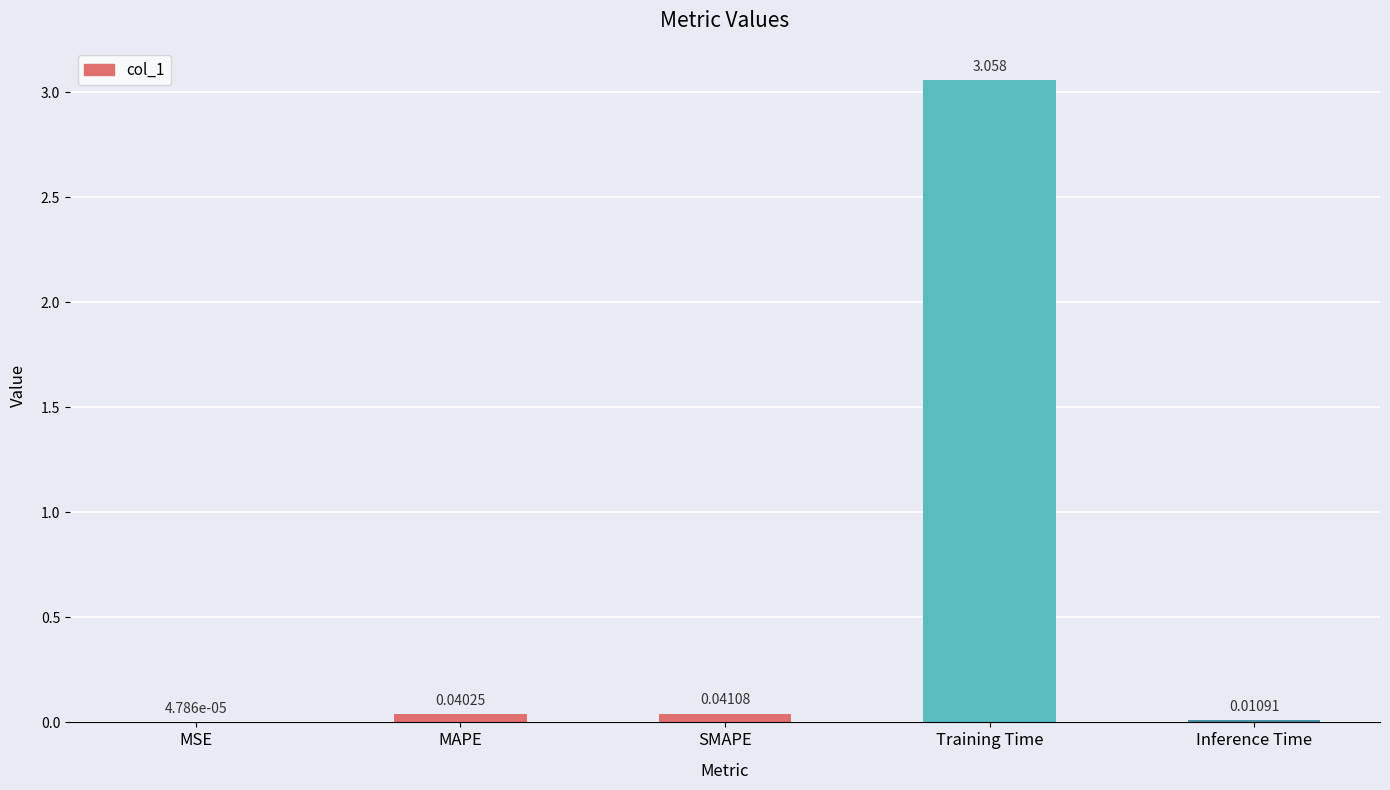

Where is the data nearest to the value 1?

SMAPE